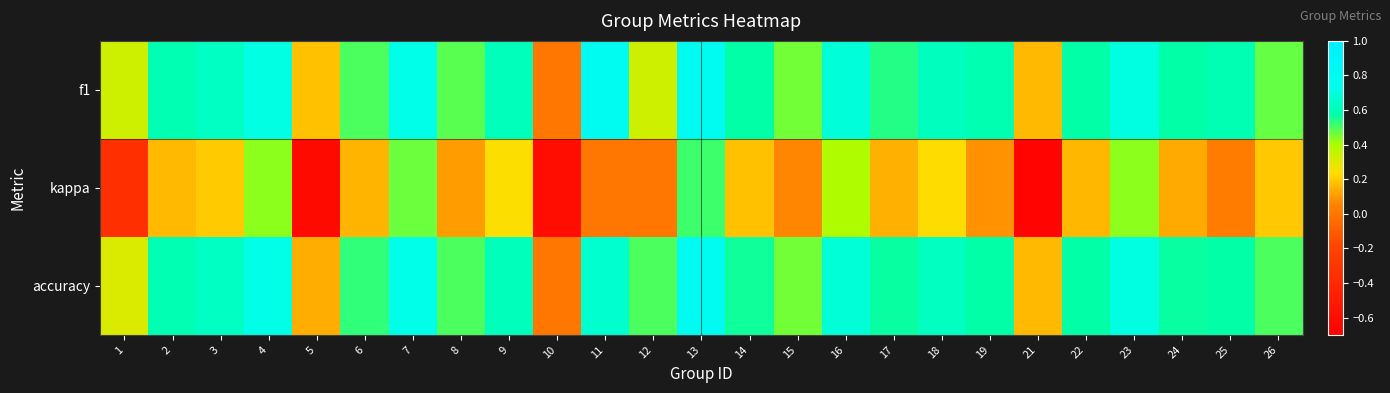

Which label corresponds to the smallest value in the chart?

21